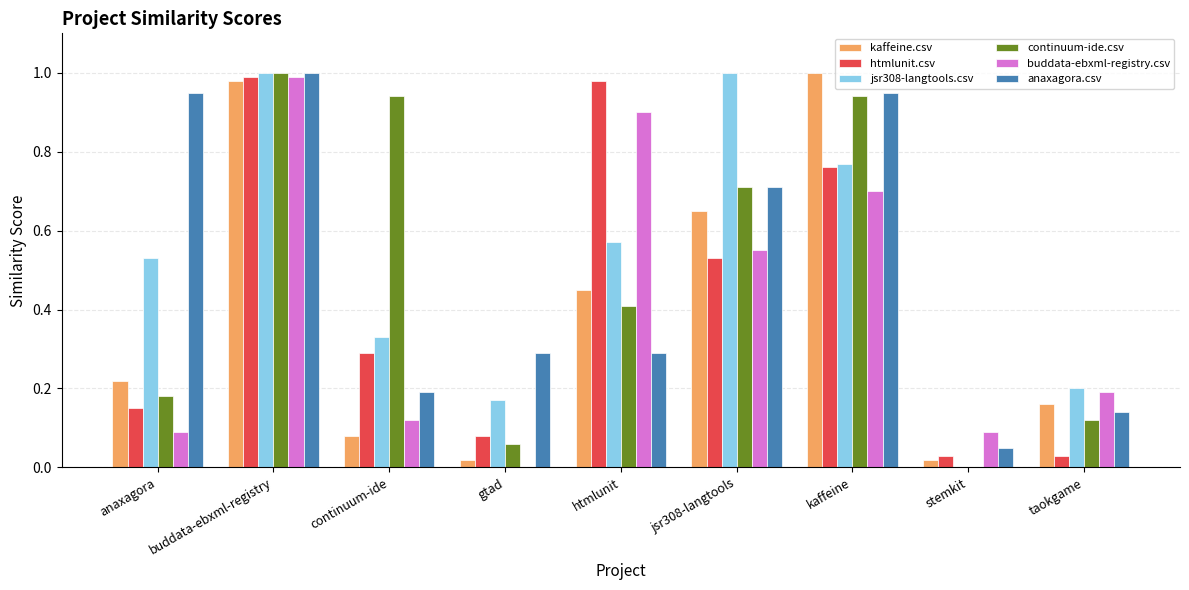

Between buddata-ebxml-registry and kaffeine, which series saw the biggest shift?

buddata-ebxml-registry.csv